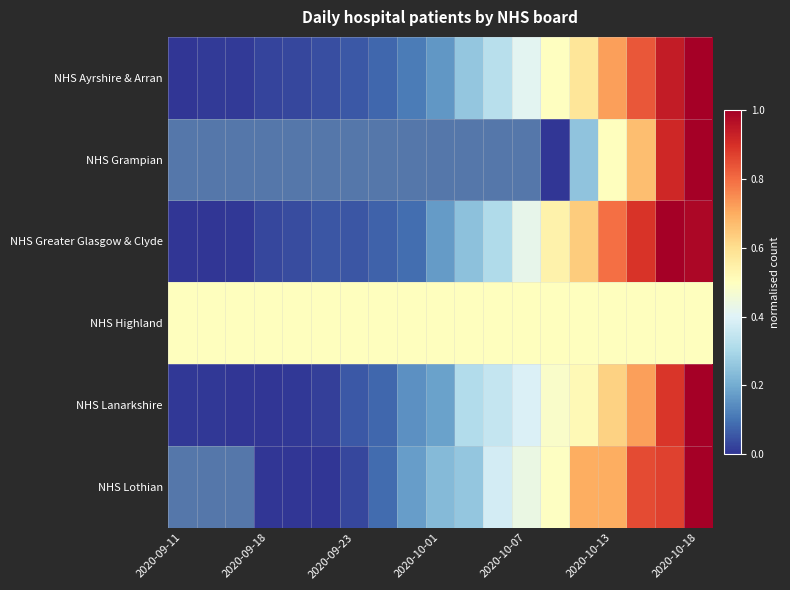

Which series has the largest total across all categories?

NHS Highland